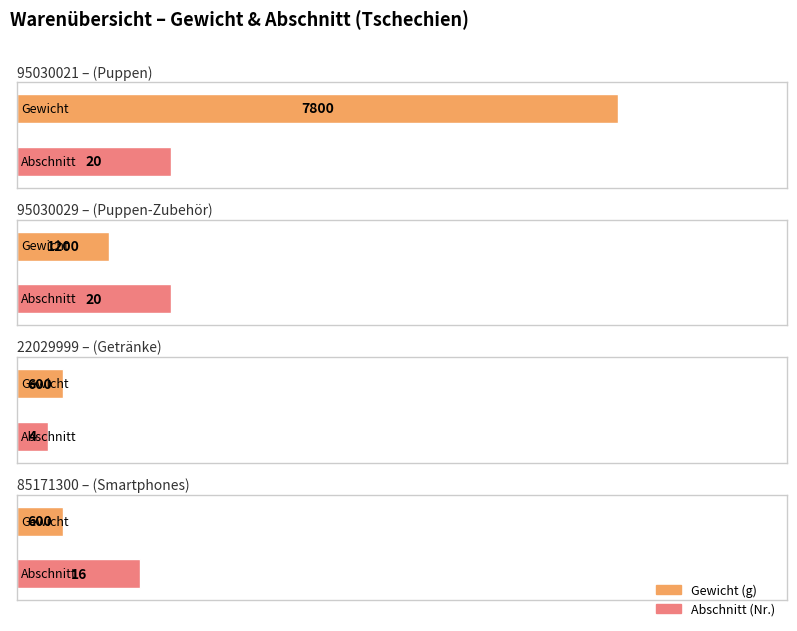

List the labels in order of value, largest first.

95030021
(Puppen), 95030029
(Puppen-Zubehör), 22029999
(Getränke), 85171300
(Smartphones)